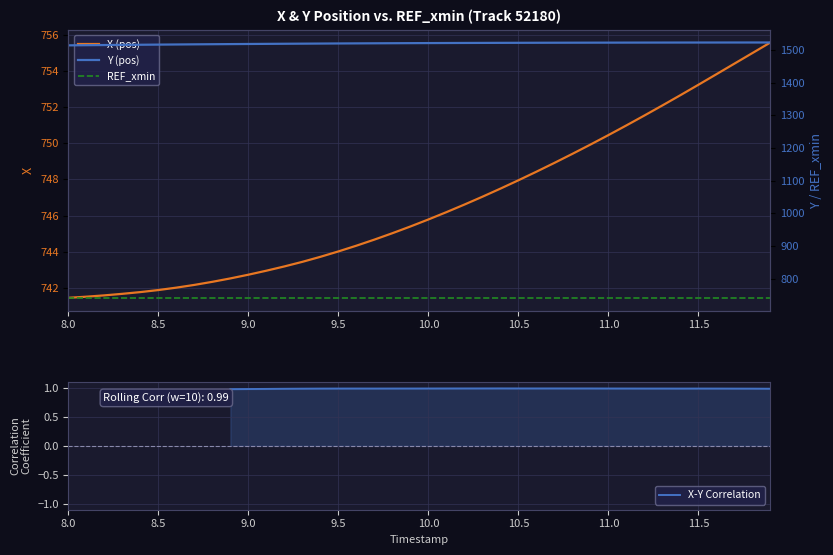

True or false: Y (pos) and X-Y Correlation intersect in this chart.

False